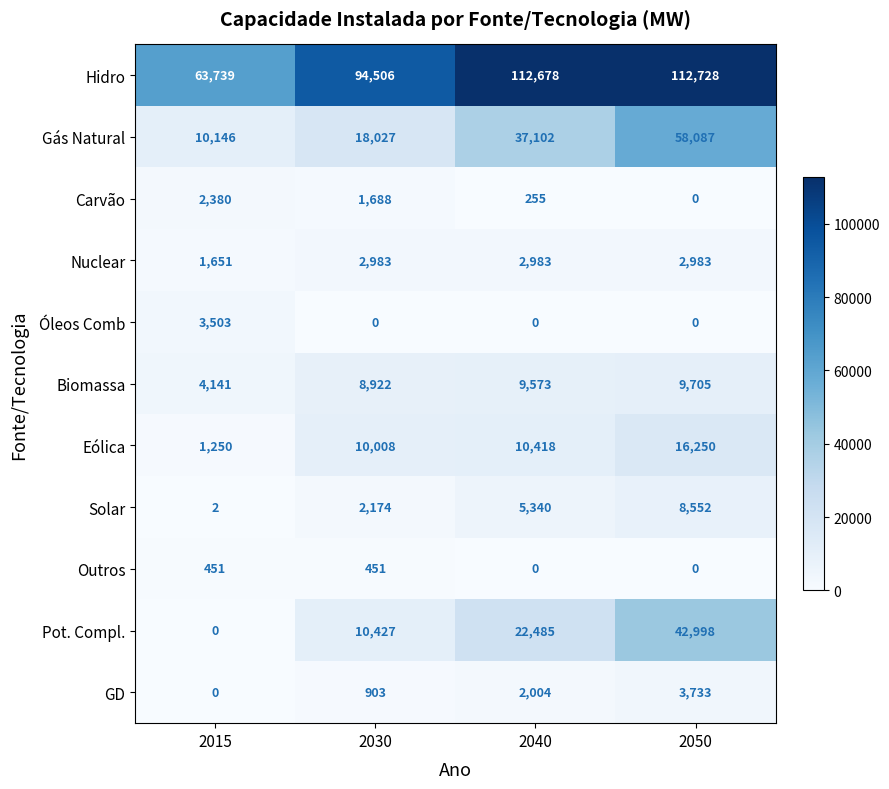

Which label corresponds to the largest value in the chart?

2050